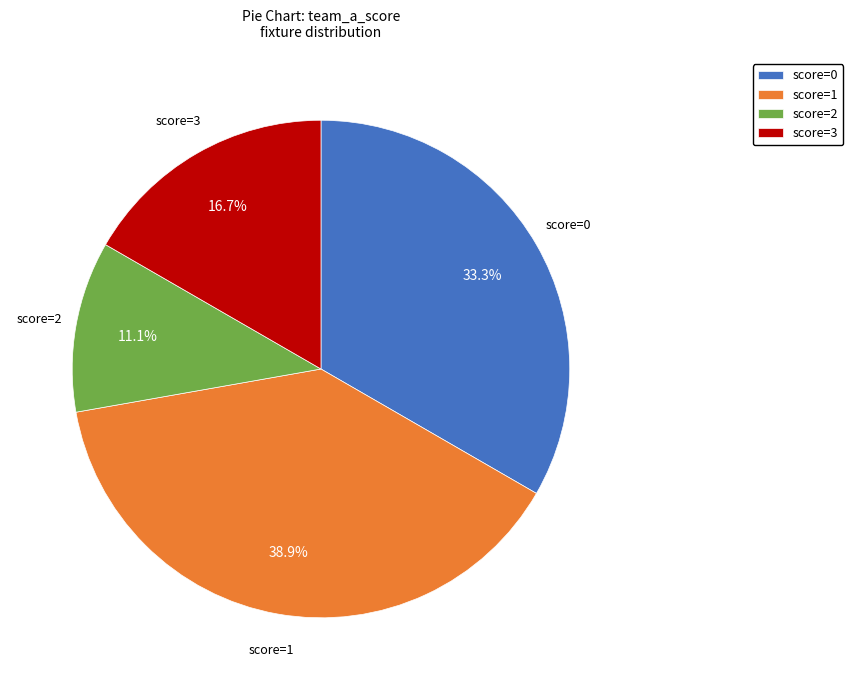

What percentage is NOT represented by score=2?

88.9%